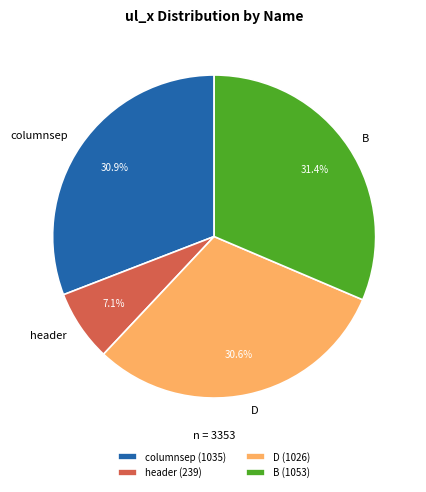

Is D the majority of the pie?

No